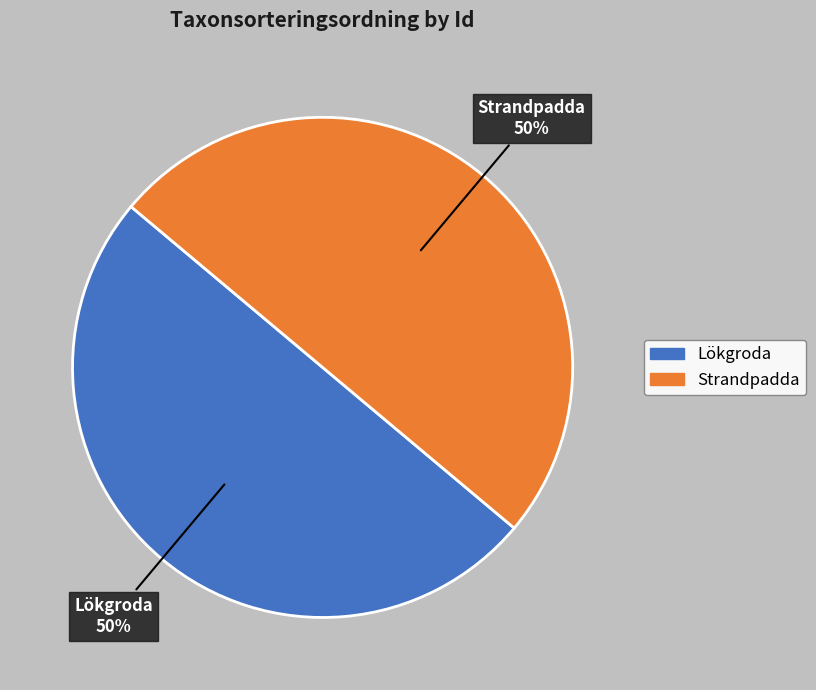

Is the sum of Lökgroda and Strandpadda greater than half?

Yes